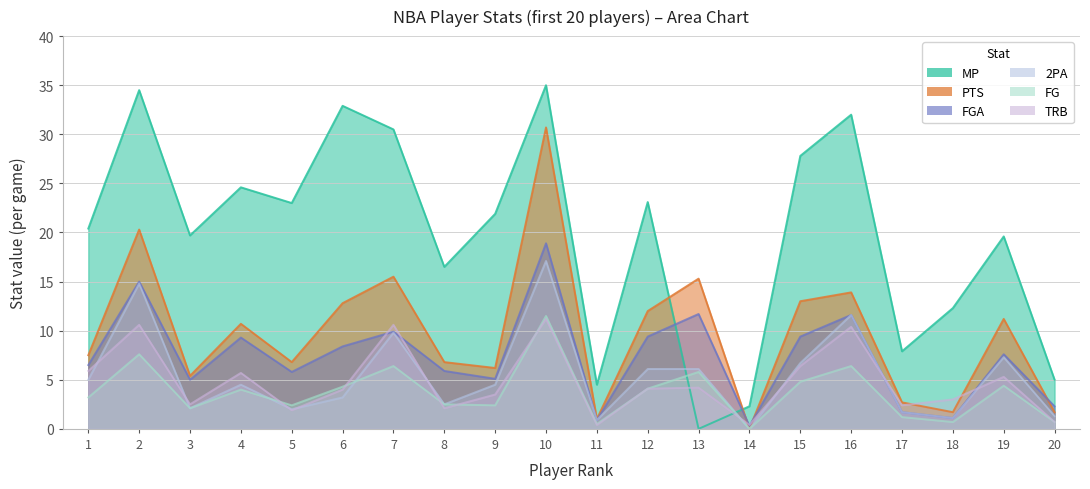

How many intersections are there between PTS and TRB?

4